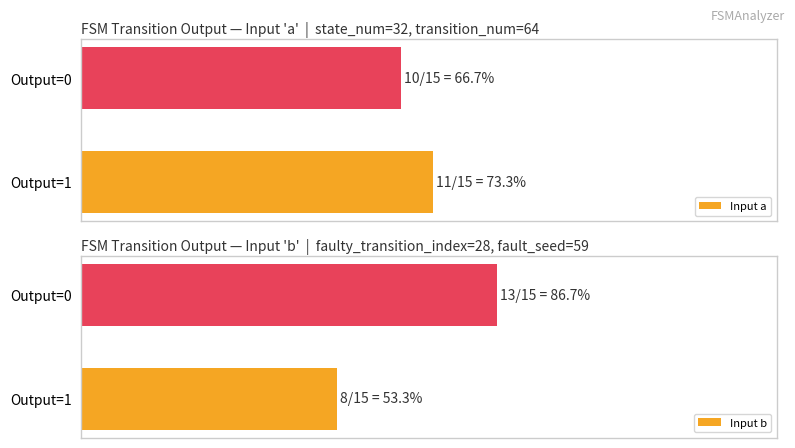

What is the smallest value displayed?

8